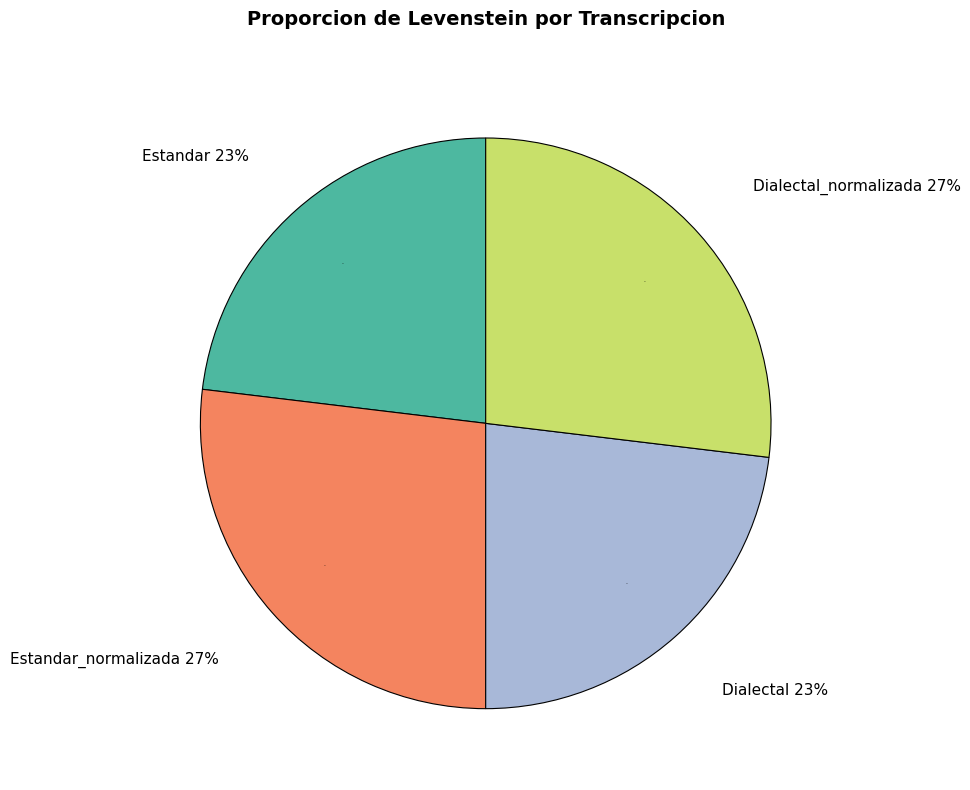

Does any single category account for the majority?

No